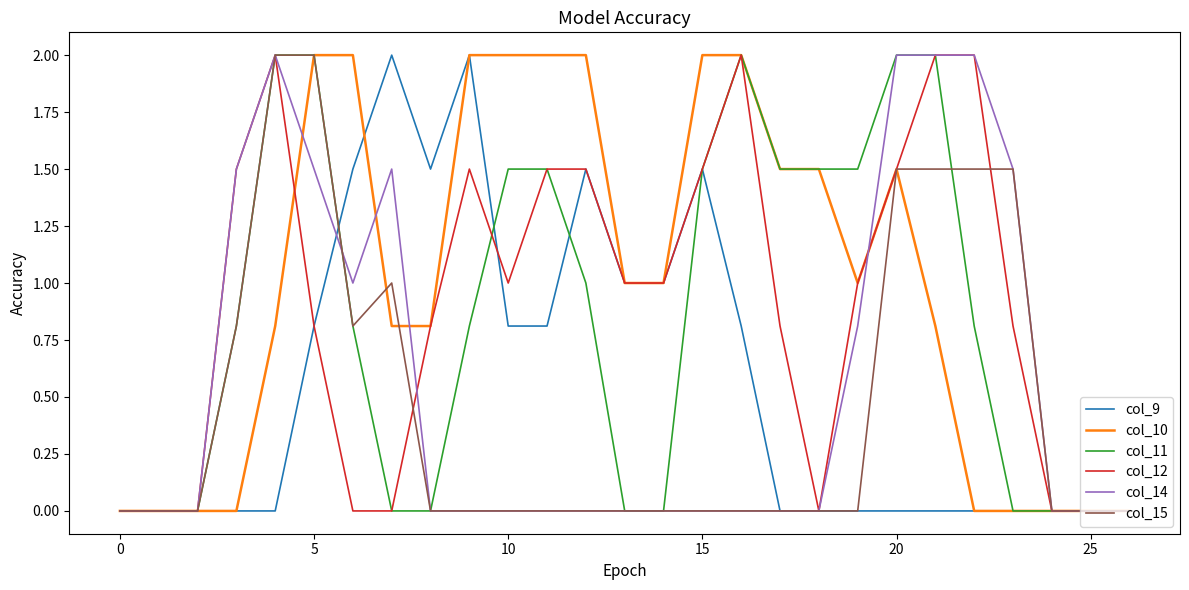

How many distinct data groups are displayed?

6